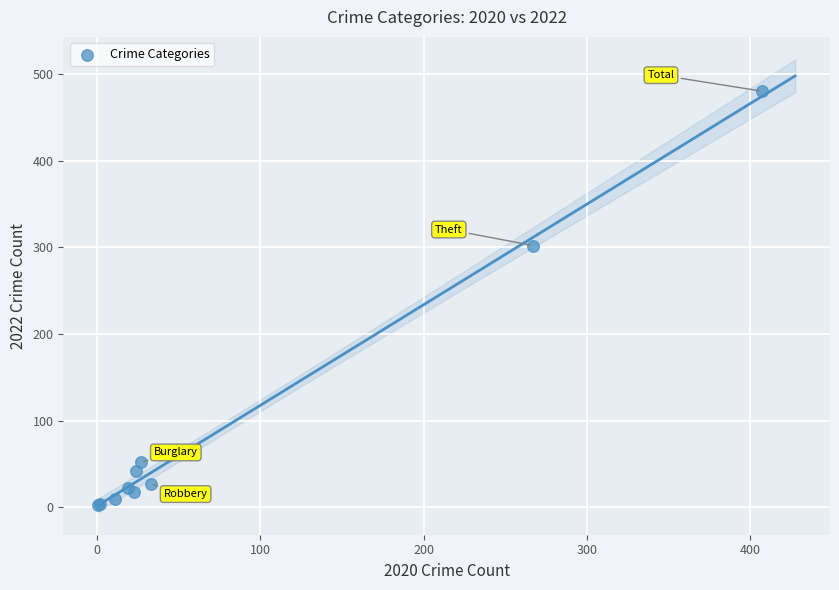

What Y value in the scatter plot is closest to 241?

302